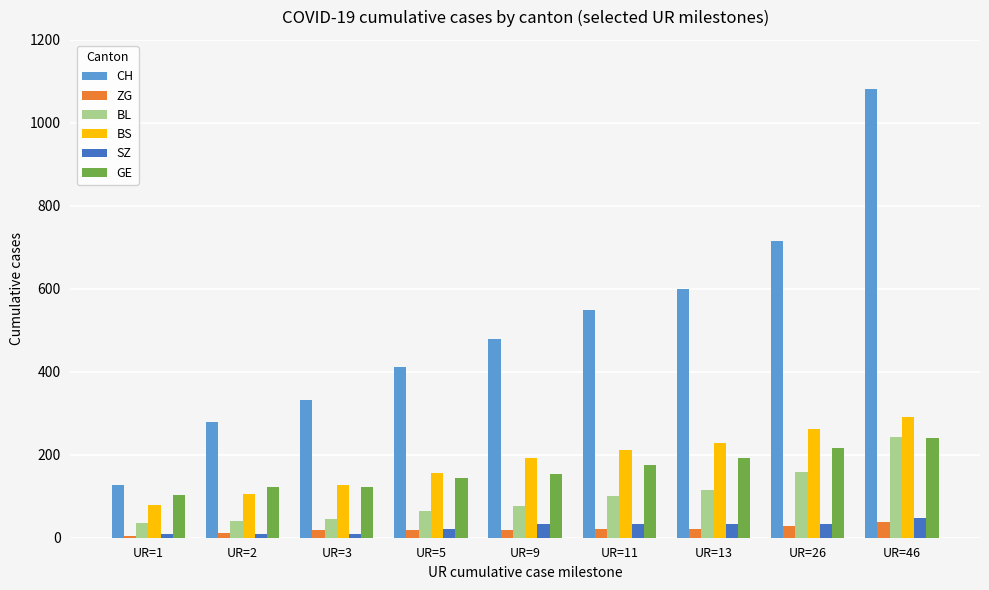

What is the difference between the maximum and minimum values in the CH series?

956